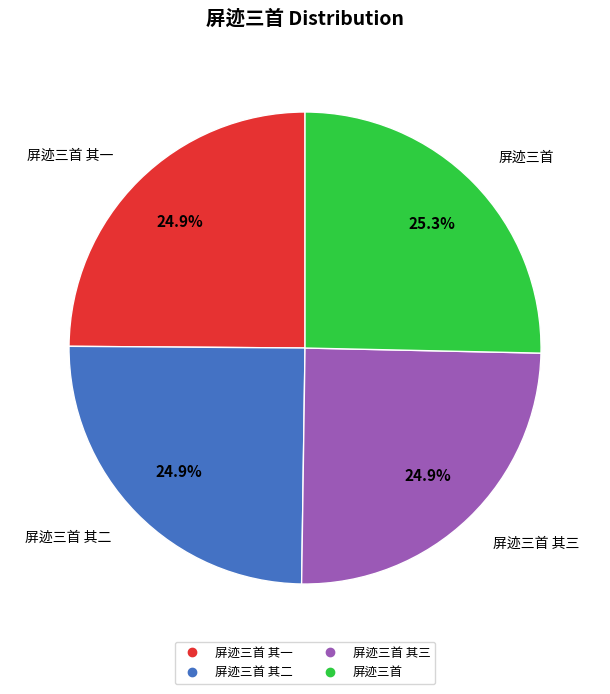

Is there any slice that represents more than half of the pie?

No